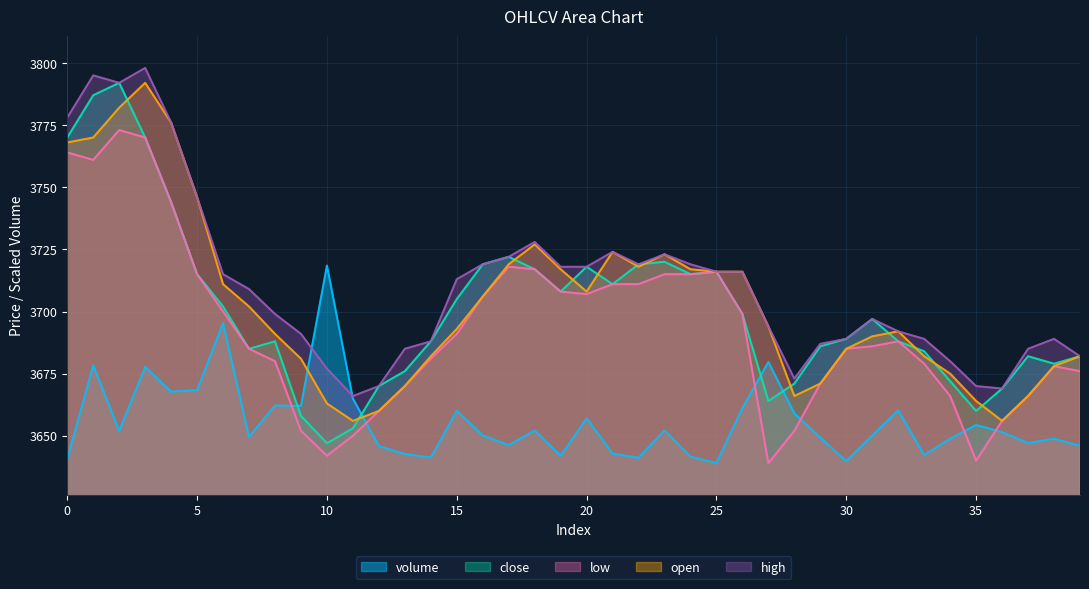

Where is the first local maximum for open?

3